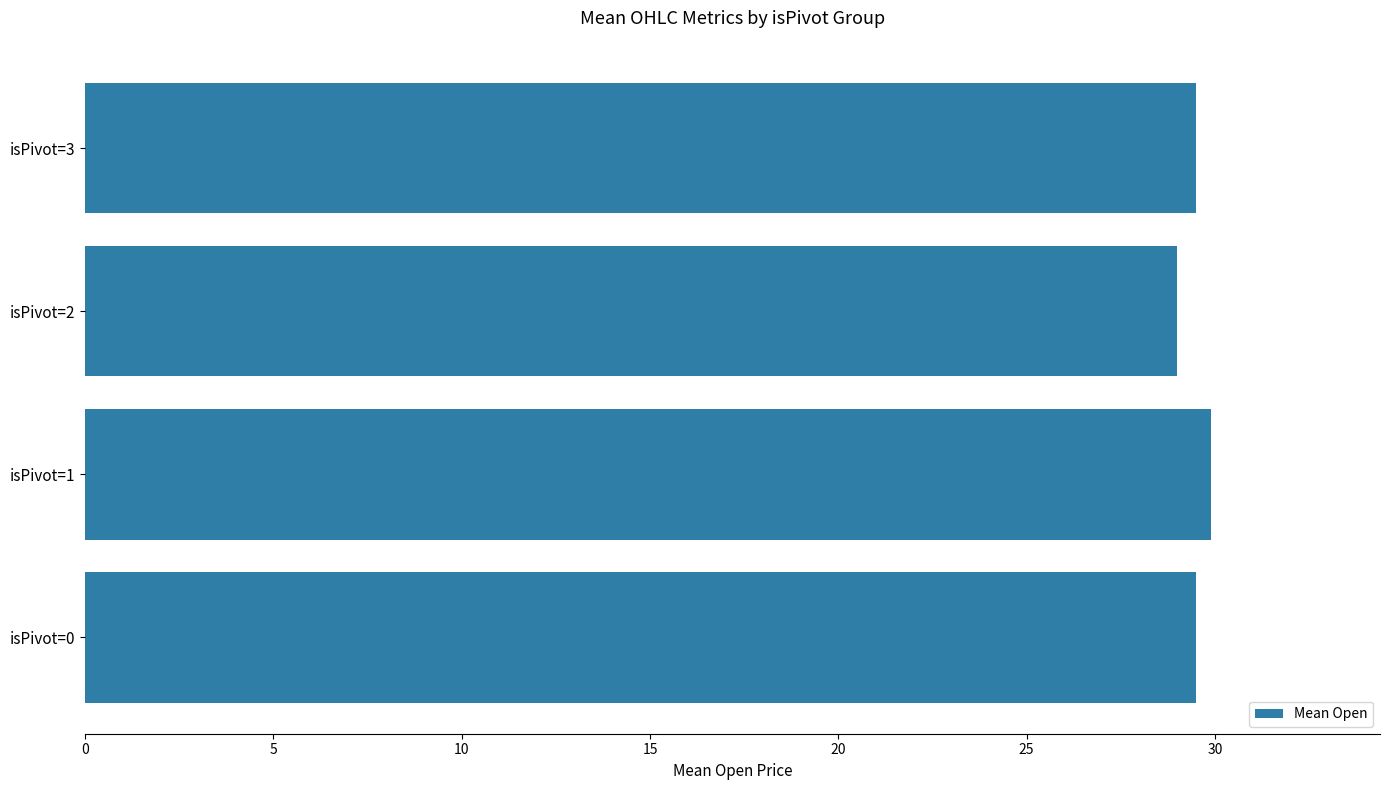

Is it true that the value at isPivot=3 is 11.2?

False